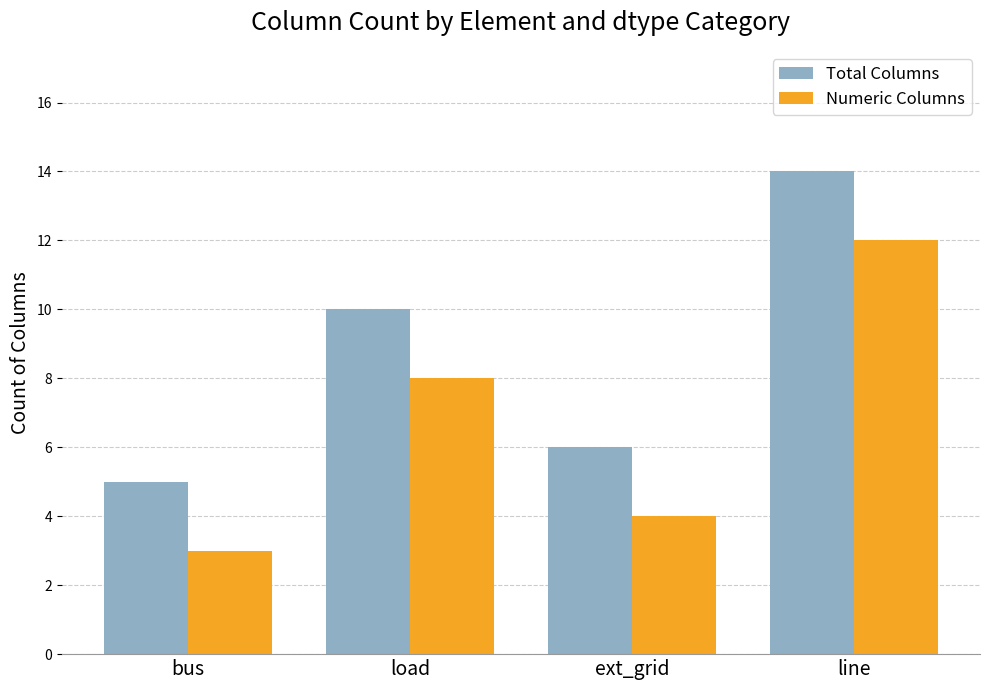

Reading left to right, transcribe all the data shown in this chart.

Total Columns: 5	10	6	14
Numeric Columns: 3	8	4	12